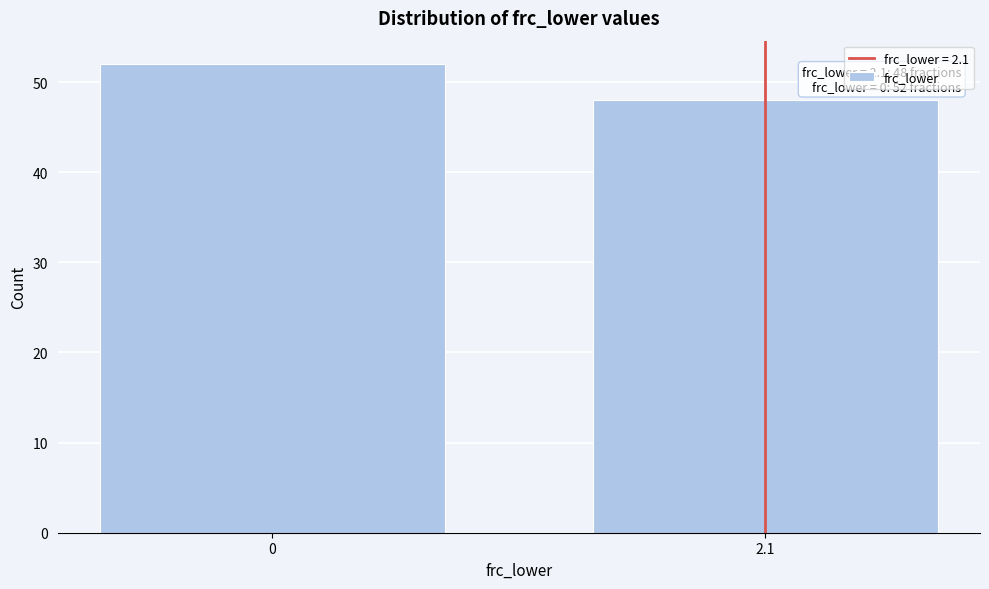

Reading left to right, what are all the values shown in this chart?

52	48